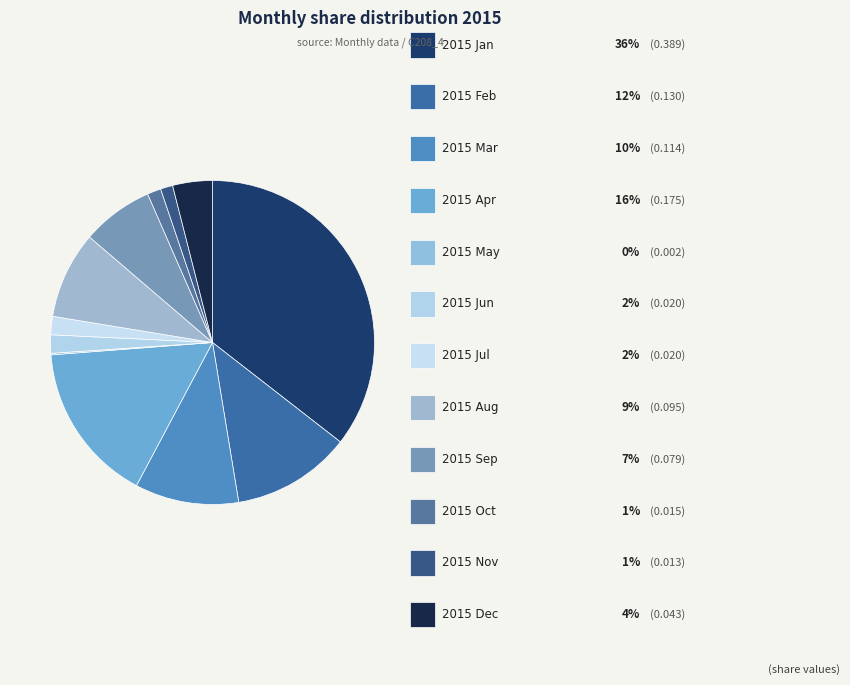

Which category has the biggest portion of the pie?

2015 Jan